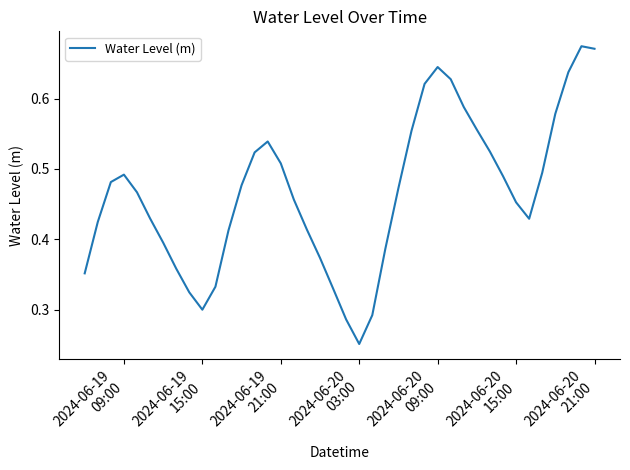

Reading right to left, transcribe all the data shown in this chart.

0.7	0.7	0.6	0.6	0.5	0.4	0.5	0.5	0.5	0.6	0.6	0.6	0.6	0.6	0.6	0.5	0.4	0.3	0.3	0.3	0.3	0.4	0.4	0.5	0.5	0.5	0.5	0.5	0.4	0.3	0.3	0.3	0.4	0.4	0.4	0.5	0.5	0.5	0.4	0.4